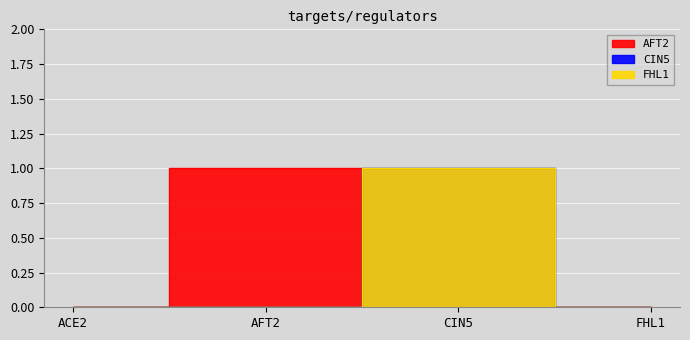

What position from the left is FHL1?

4